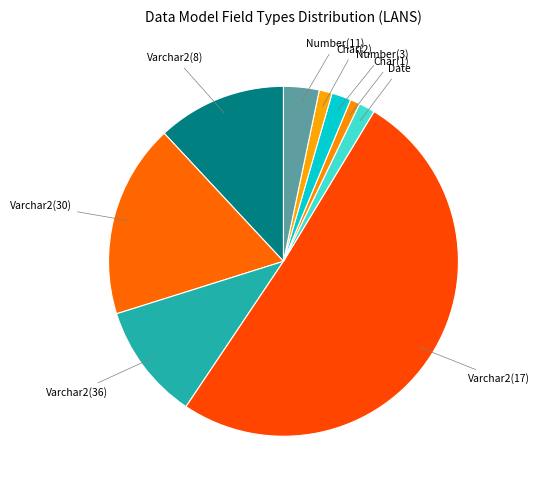

True or false: Varchar2(17) accounts for 51% of the total.

True